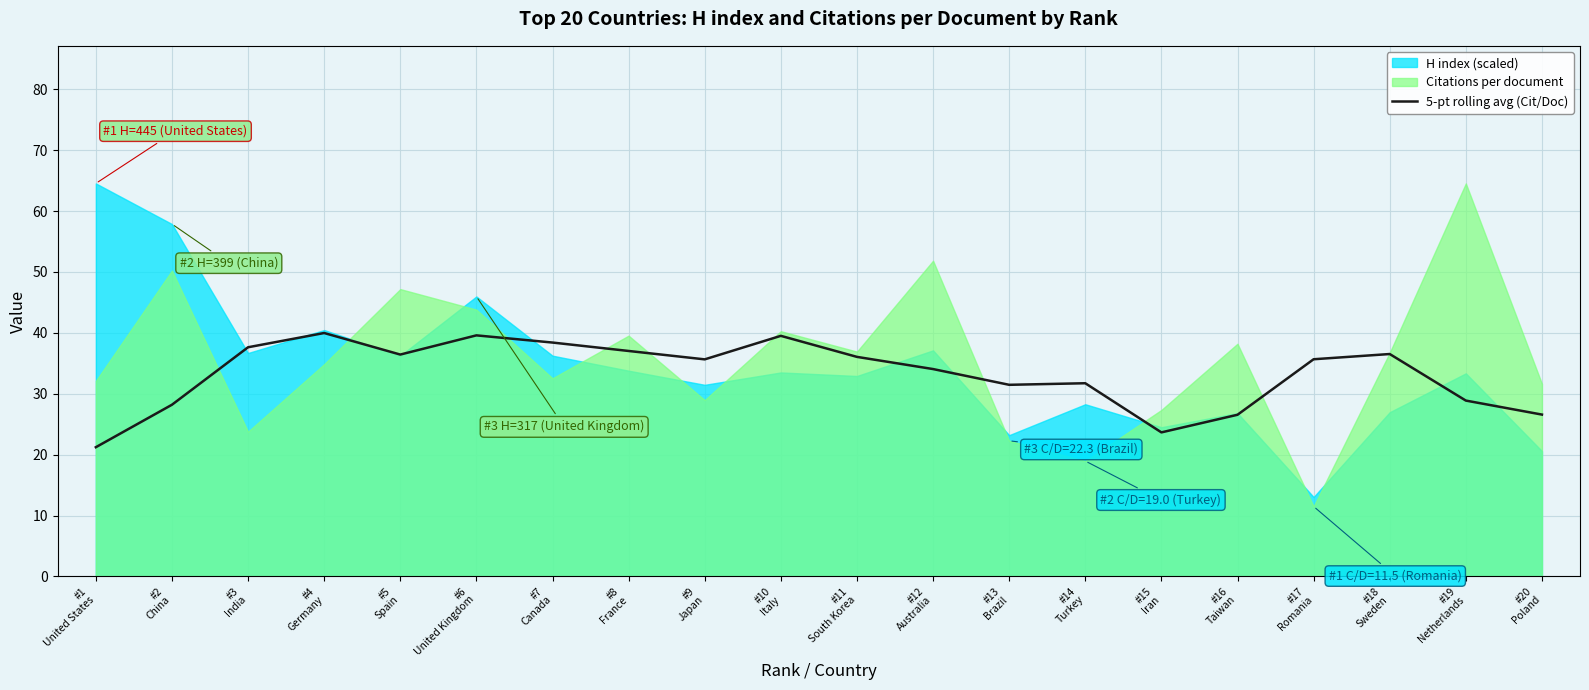

Is it true that the value at #16
Taiwan is 47.4?

False